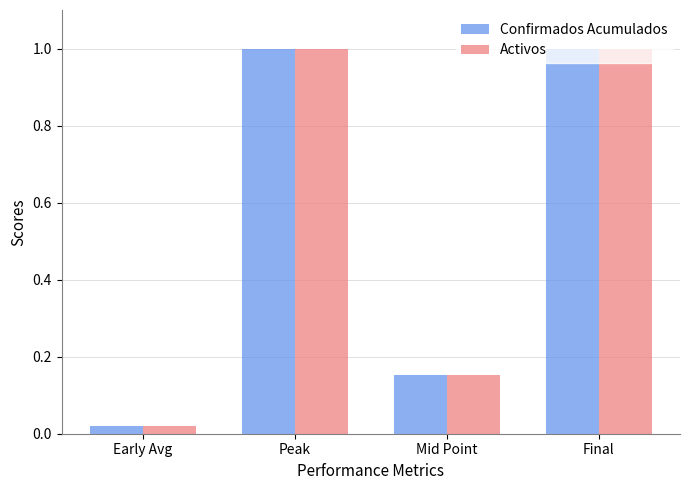

True or false: Activos has a value of 1.6 at Peak.

False